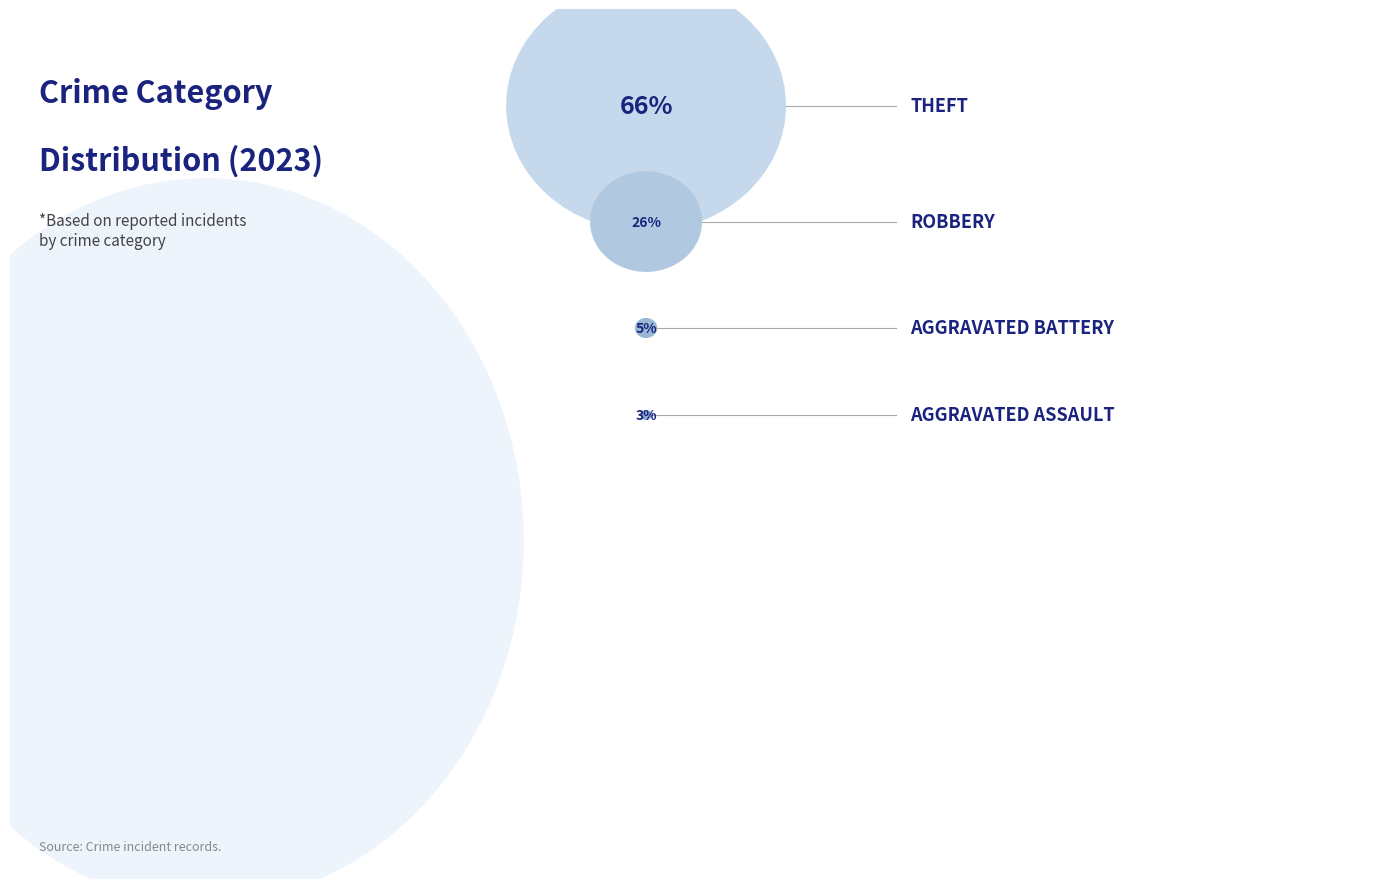

Does any single category account for the majority?

Yes